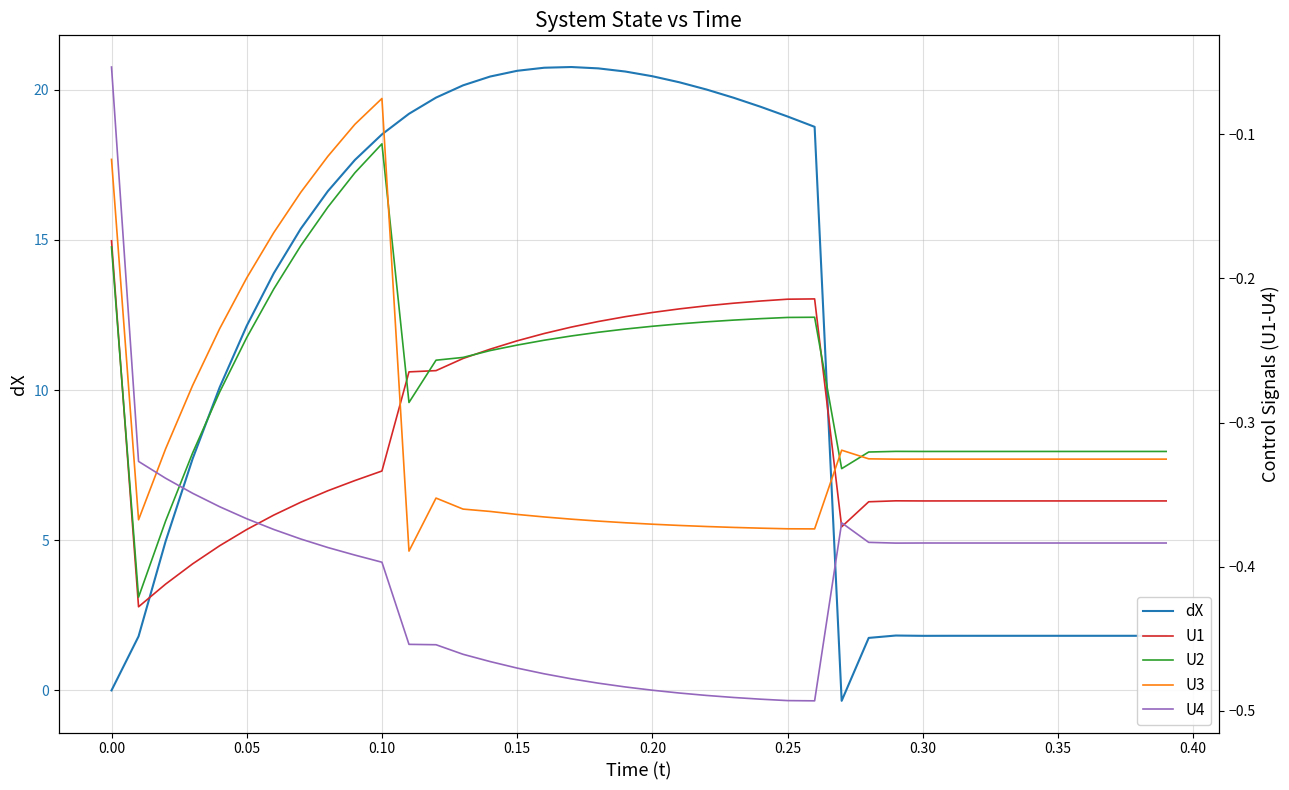

What is the value of the U4 point at the 40th from the left?

-0.4